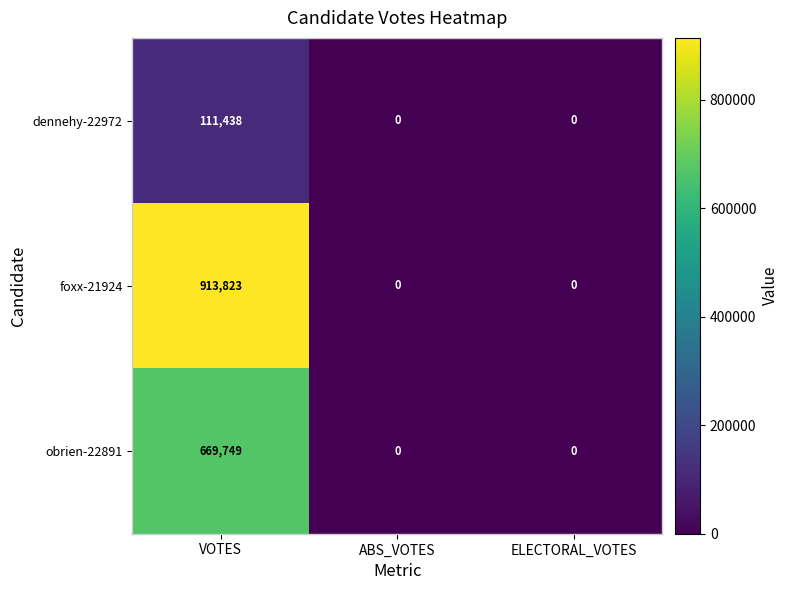

True or false: dennehy-22972 has a value of 46517 at ABS_VOTES.

False